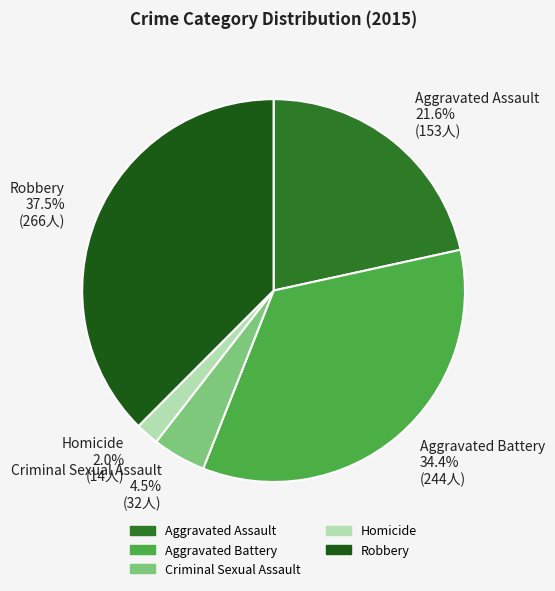

Does Aggravated Battery represent more than half of the total?

No